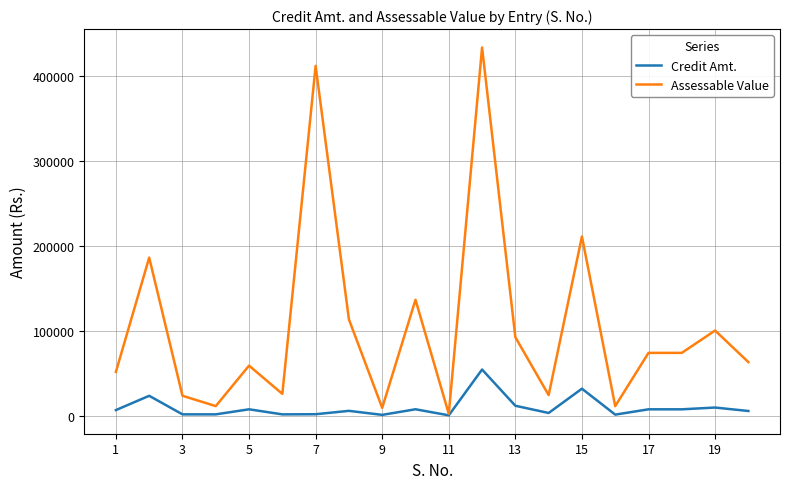

Which series has the largest total across all categories?

Assessable Value